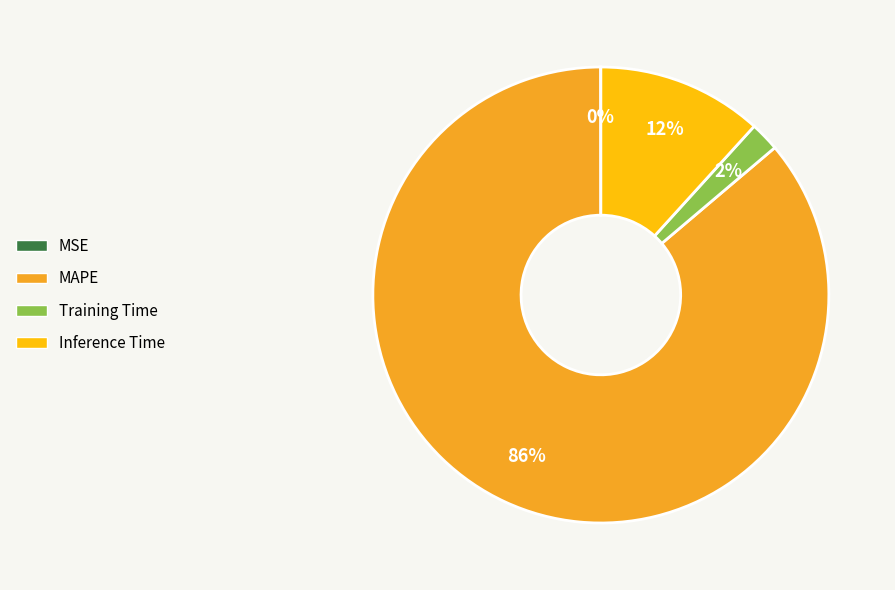

To the nearest percent, what is the average slice percentage?

25%